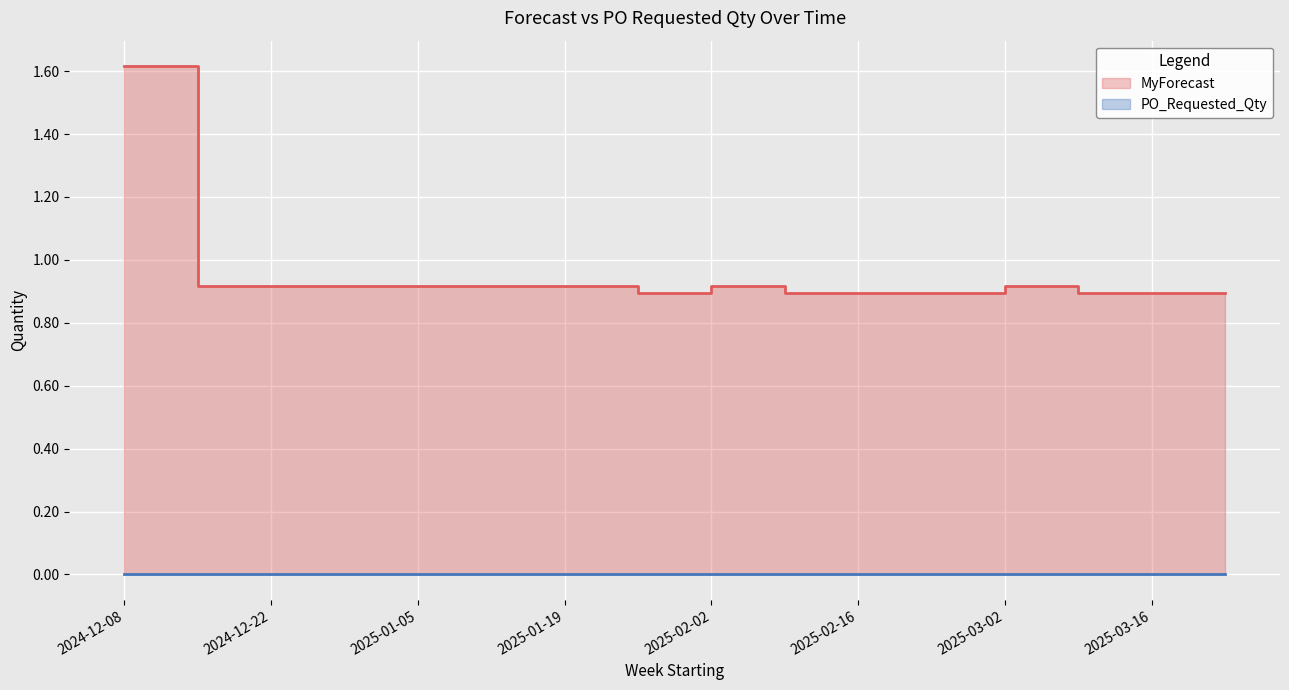

What position from the right is 2025-01-19?

10